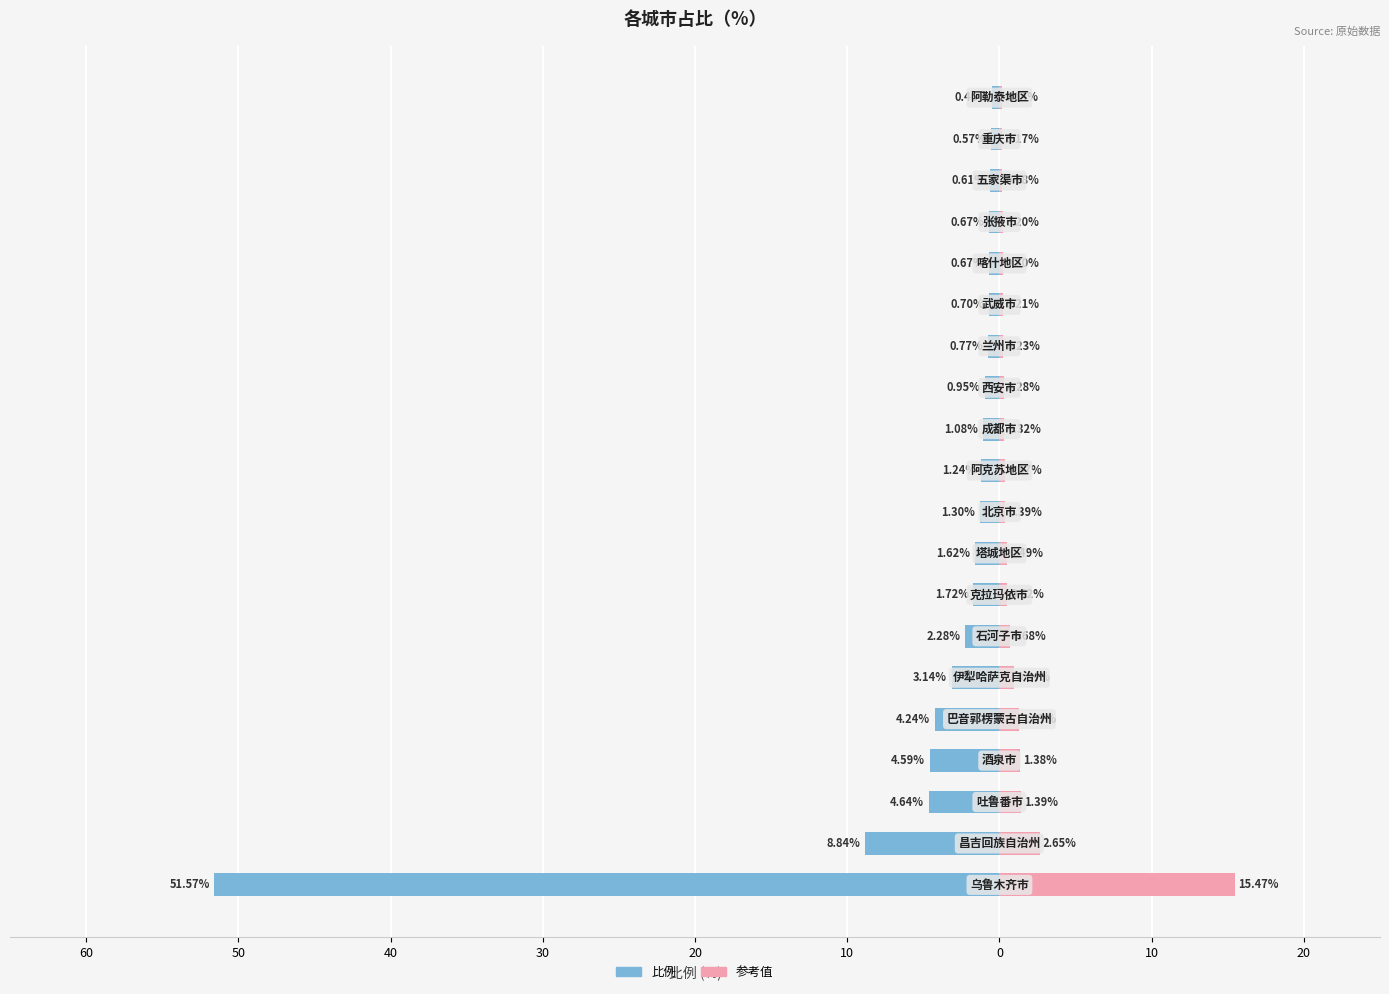

Which series has the widest spread of values?

比例